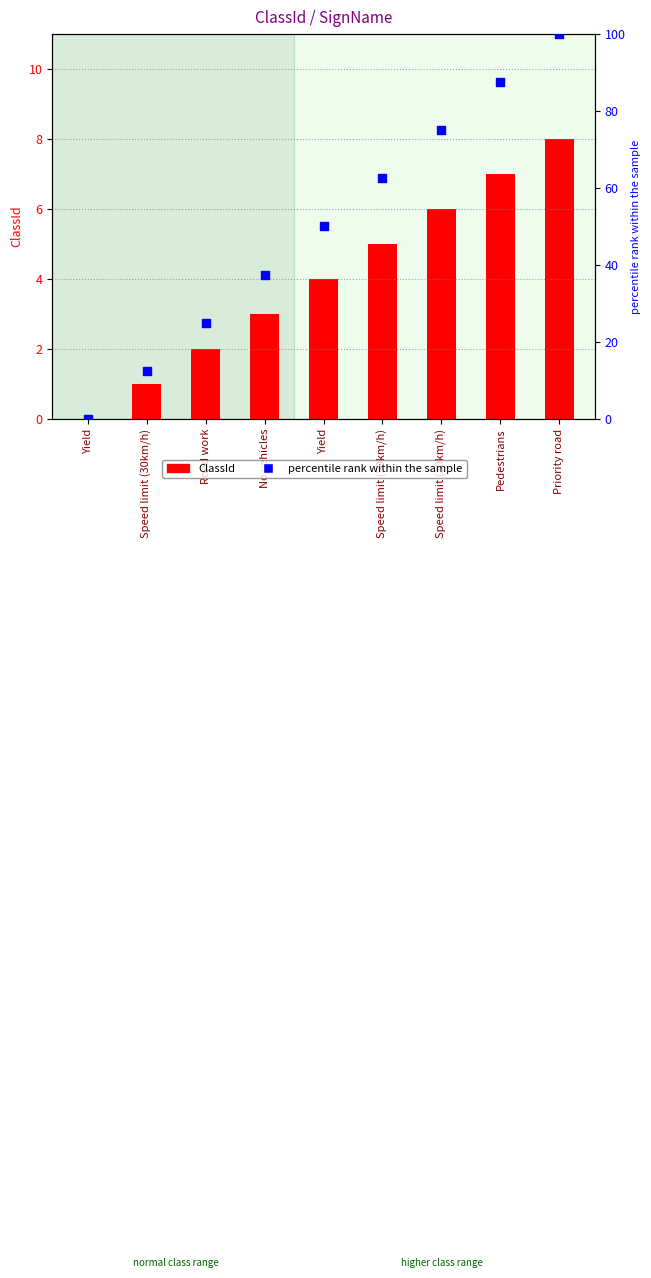

Which has a higher value, Pedestrians or No vehicles?

Pedestrians